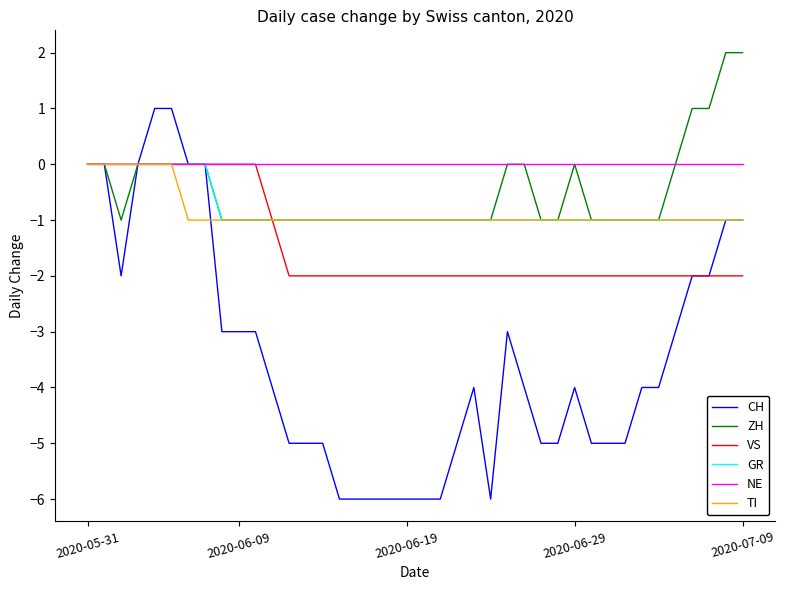

Which series has the largest range (max minus min)?

CH